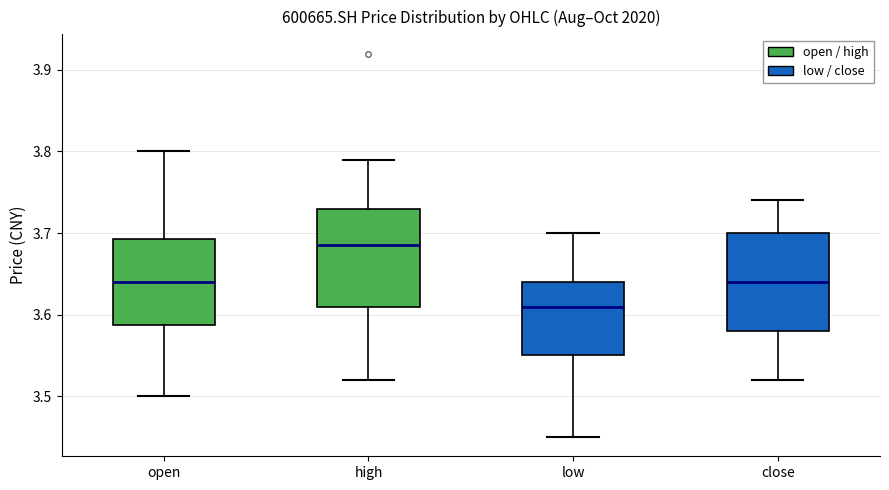

Reading left to right, read every box against the y-axis: the position of its median line, the range the box covers, and the ends of its whiskers. The values are not printed on the chart, so give them approximately, as read against the axis.

open: median 3.64, box 3.59 to 3.69, whiskers 3.50 to 3.80
high: median 3.69, box 3.61 to 3.73, whiskers 3.52 to 3.79
low: median 3.61, box 3.55 to 3.64, whiskers 3.45 to 3.70
close: median 3.64, box 3.58 to 3.70, whiskers 3.52 to 3.74